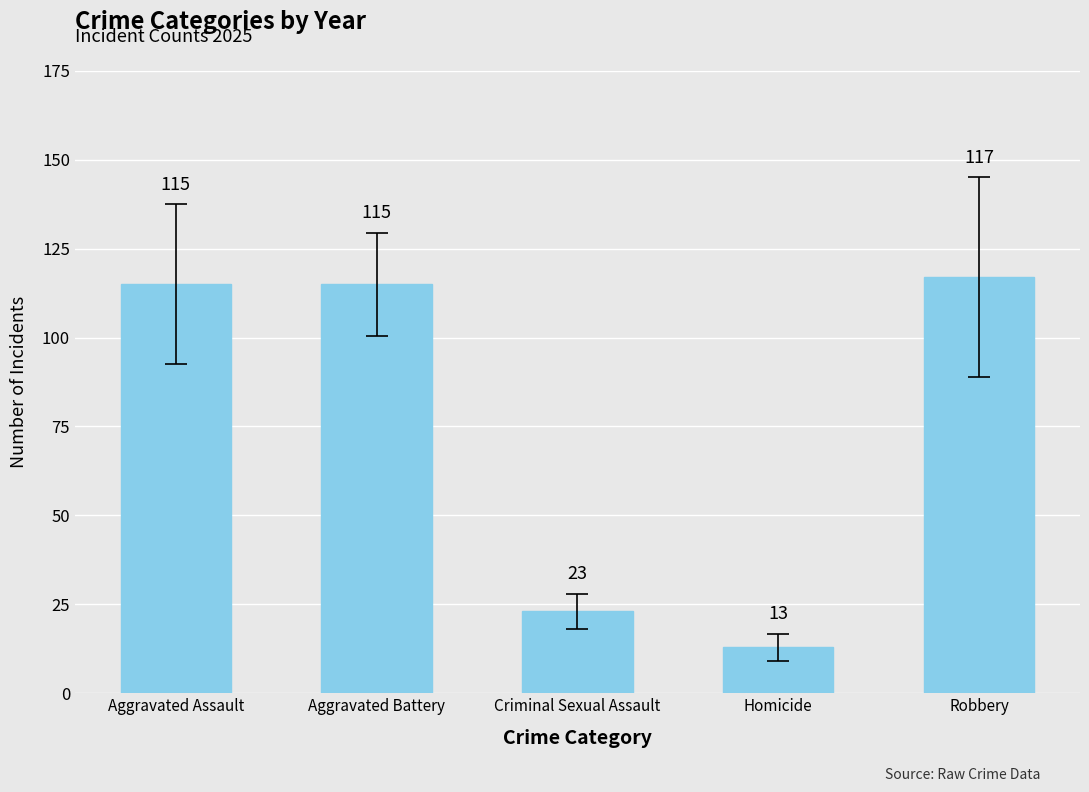

What is the ratio of the value at Homicide to the value at Criminal Sexual Assault?

0.6